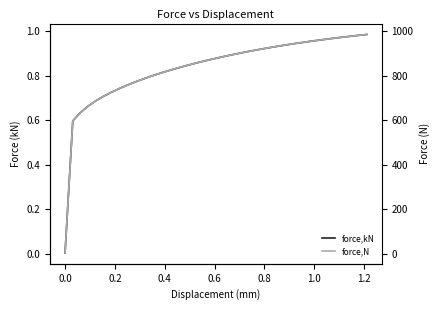

True or false: force,kN and force,N intersect in this chart.

False